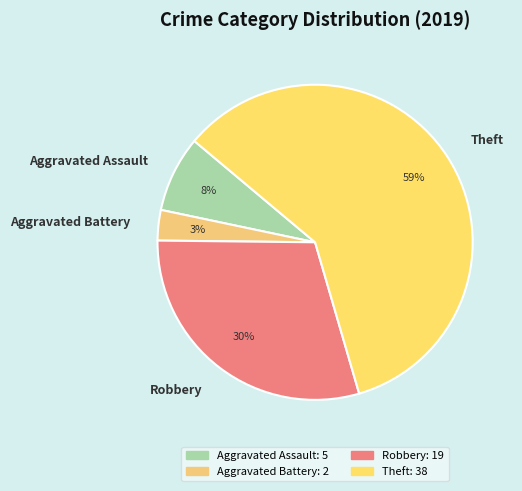

To the nearest percent, what is the average slice percentage?

25%